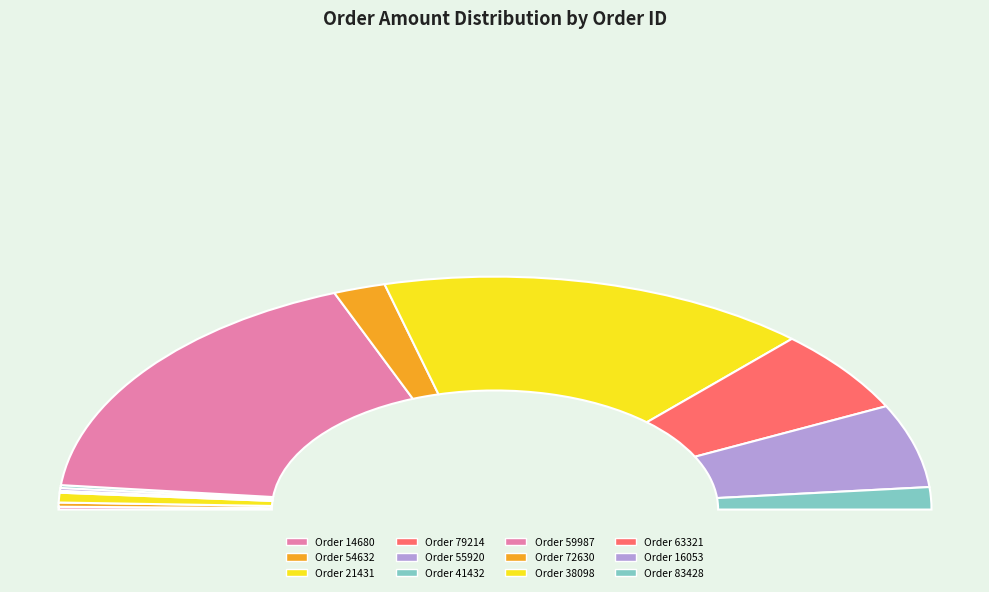

Count the number of slices in the pie.

12